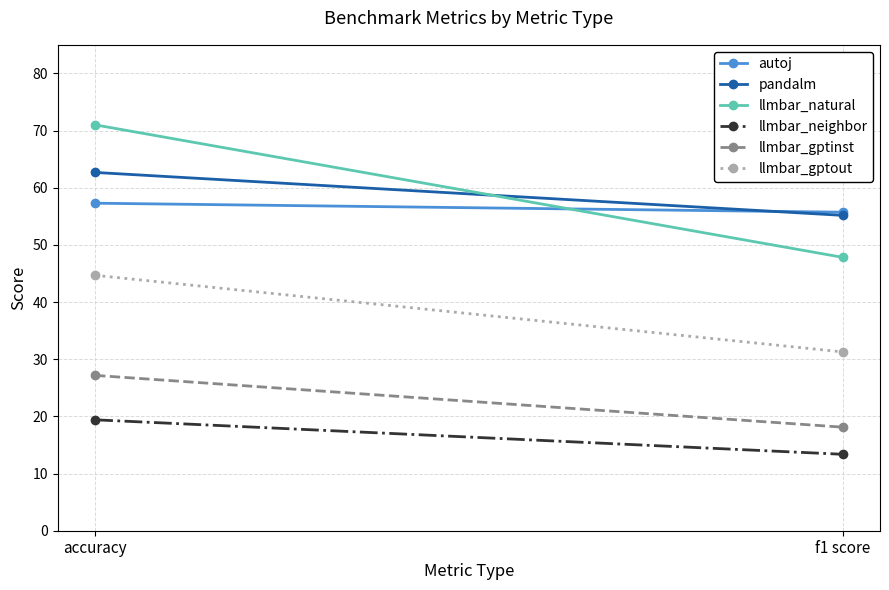

Is the value of llmbar_natural at f1 score greater than the value of llmbar_gptout at f1 score?

Yes